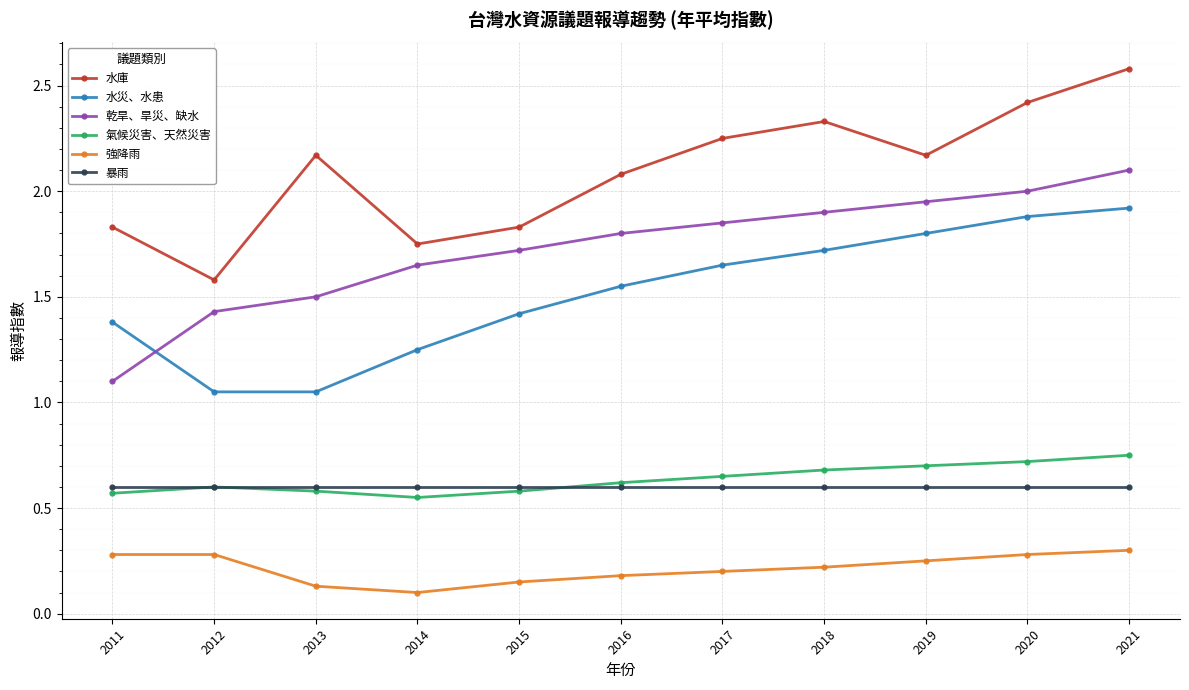

At which label is 水庫 closest to 2?

2016